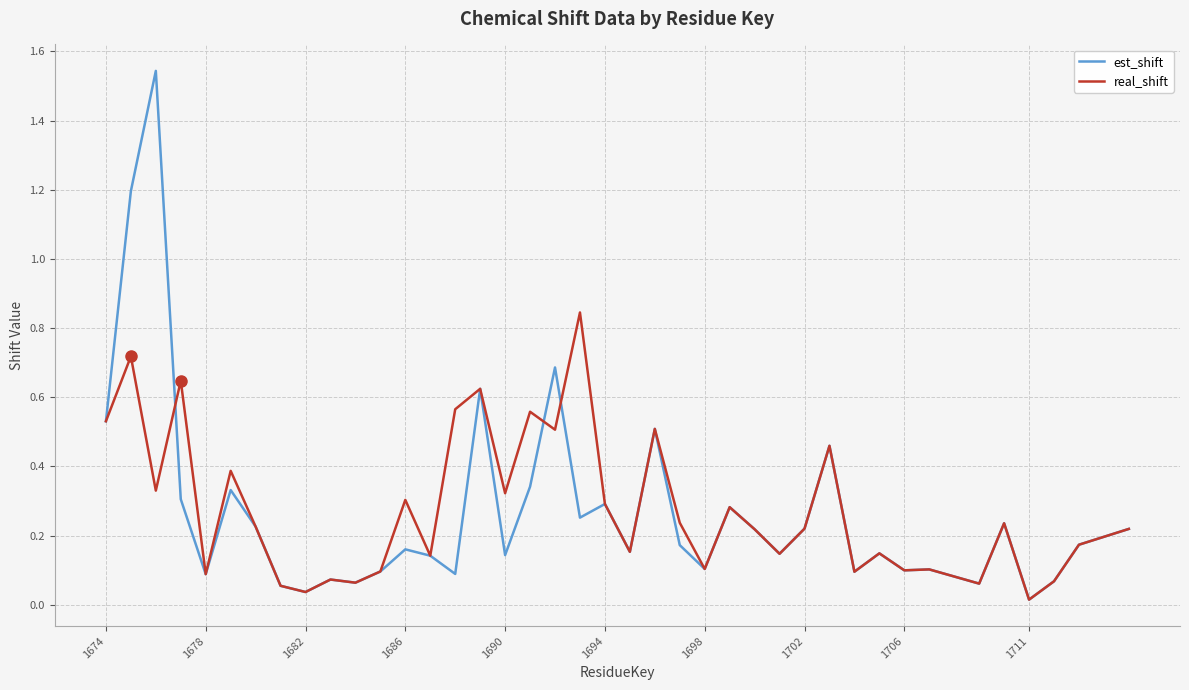

Is this an area chart (filled region under the line)?

No